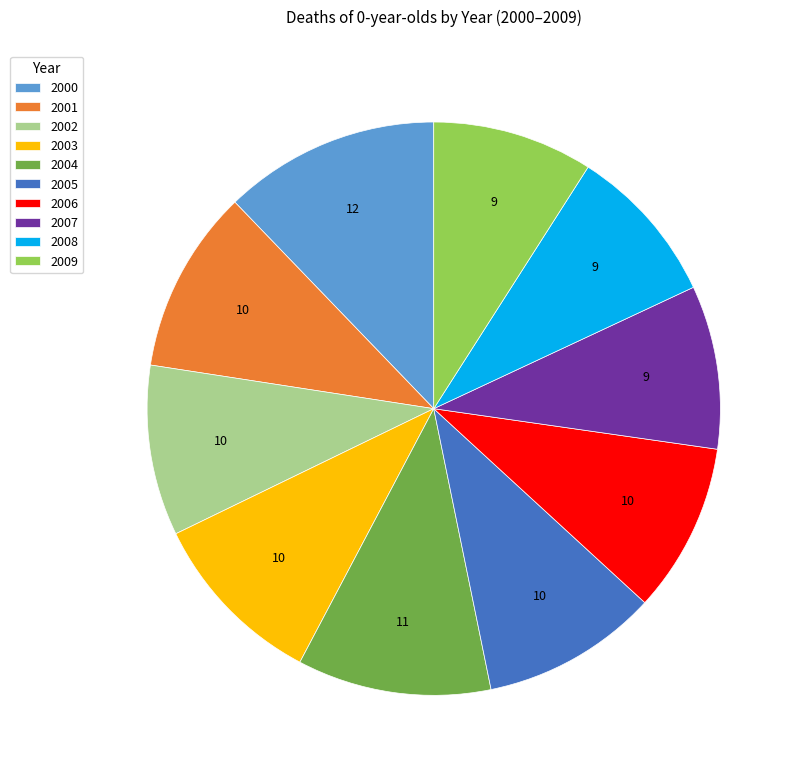

Do 2009 and 2006 together represent more than half of the pie?

No